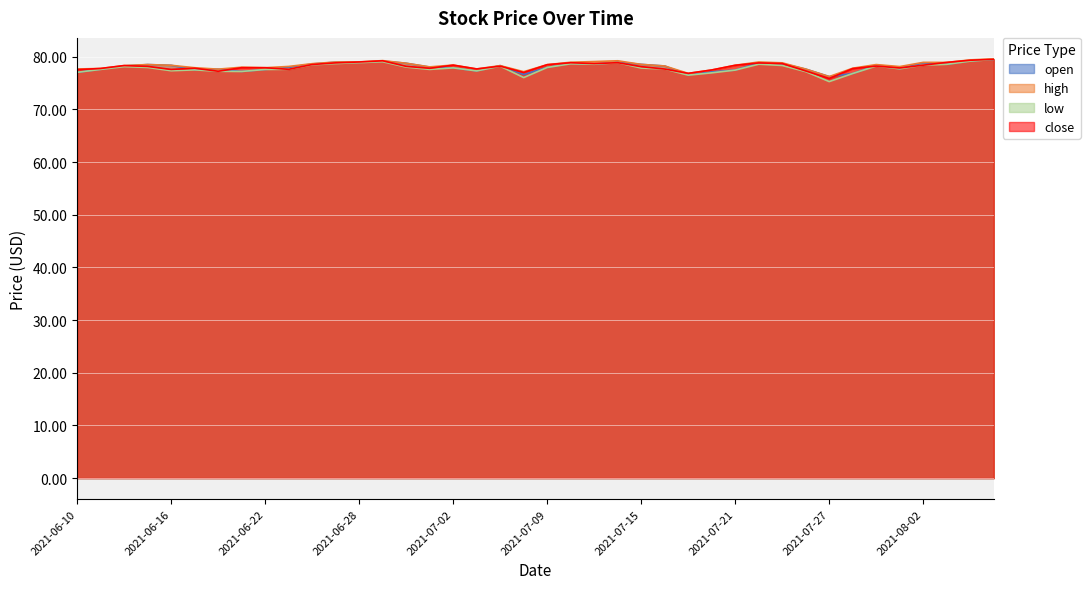

The value of close at 2021-07-06 is 77.7. True or false?

True